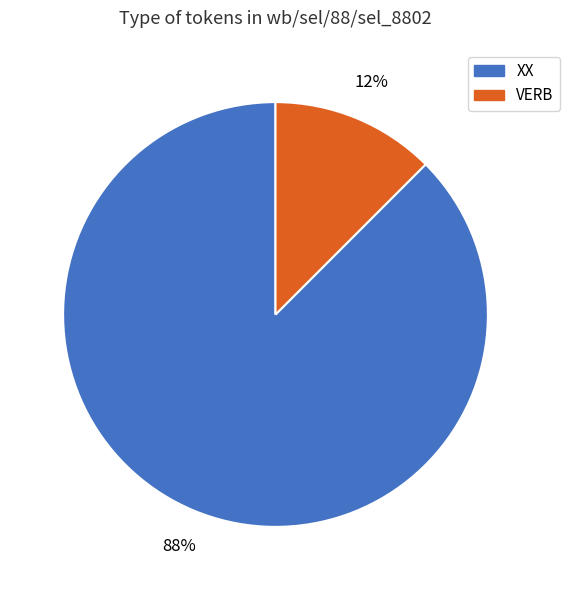

To the nearest percent, what is the average slice percentage?

50%